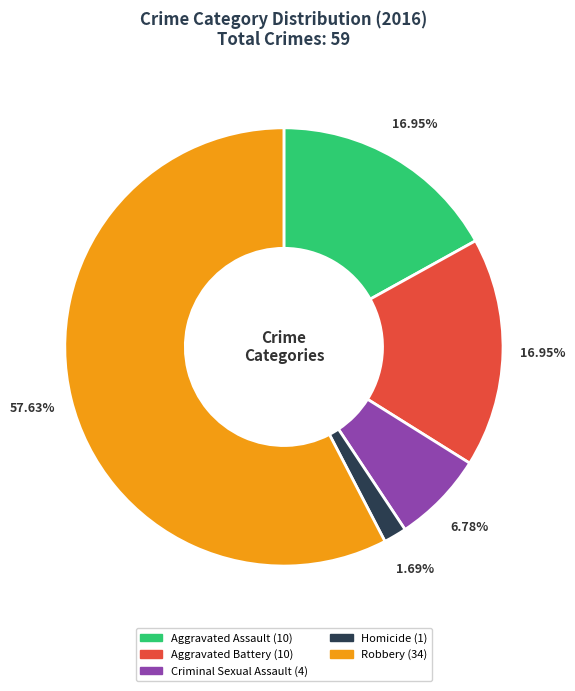

Which category has the biggest portion of the pie?

Robbery